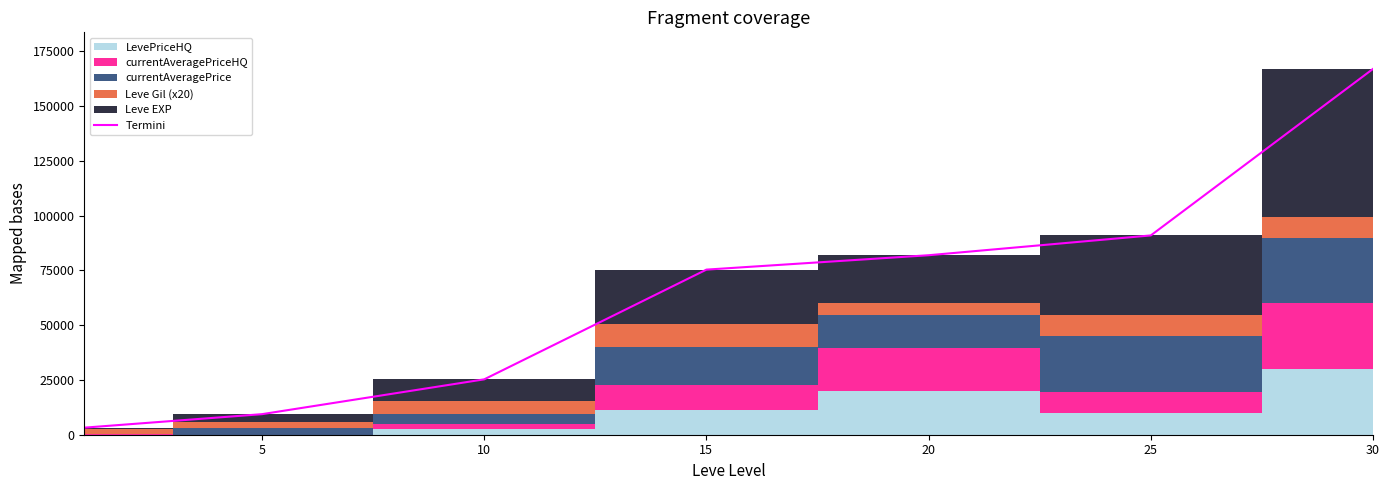

True or false: the data has more than 0 interior local peaks.

False